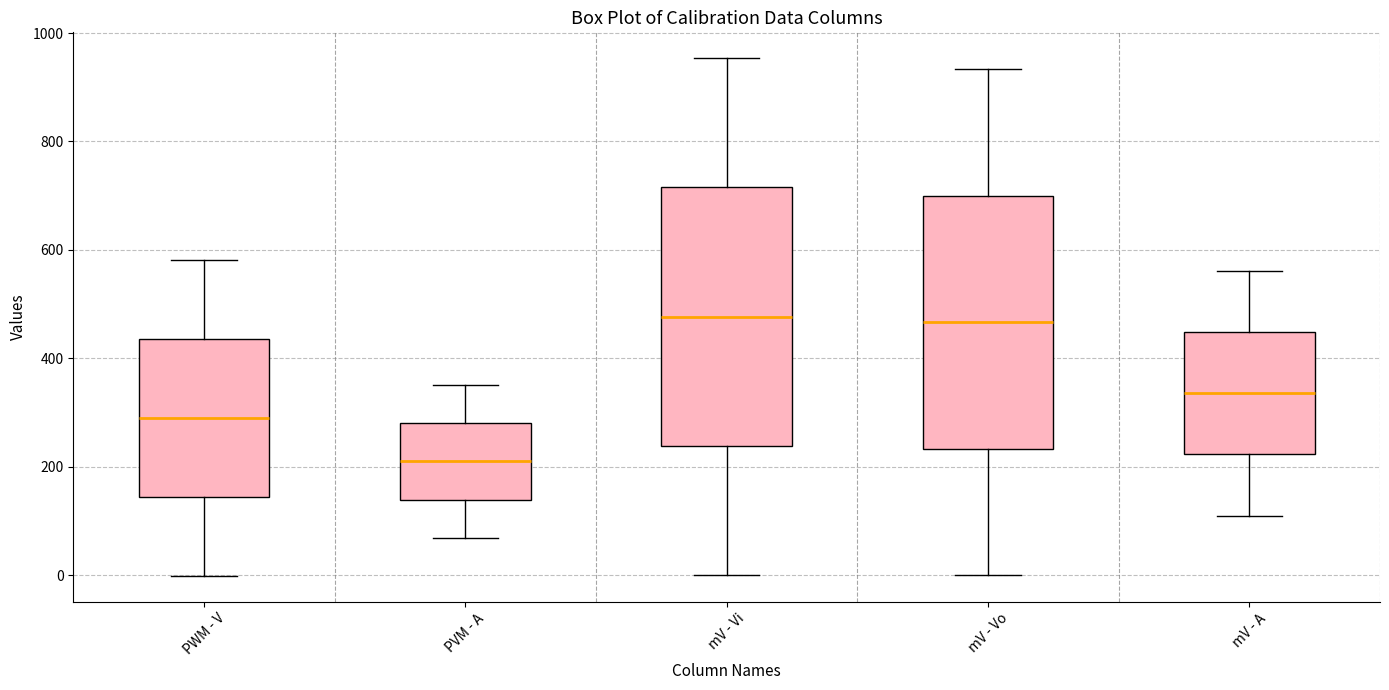

Reading left to right, read every box against the y-axis: the position of its median line, the range the box covers, and the ends of its whiskers. The values are not printed on the chart, so give them approximately, as read against the axis.

PWM - V: median 300, box 140 to 440, whiskers 0 to 580
PVM - A: median 200, box 140 to 280, whiskers 60 to 360
mV - Vi: median 480, box 240 to 720, whiskers 0 to 960
mV - Vo: median 460, box 240 to 700, whiskers 0 to 940
mV - A: median 340, box 220 to 440, whiskers 100 to 560